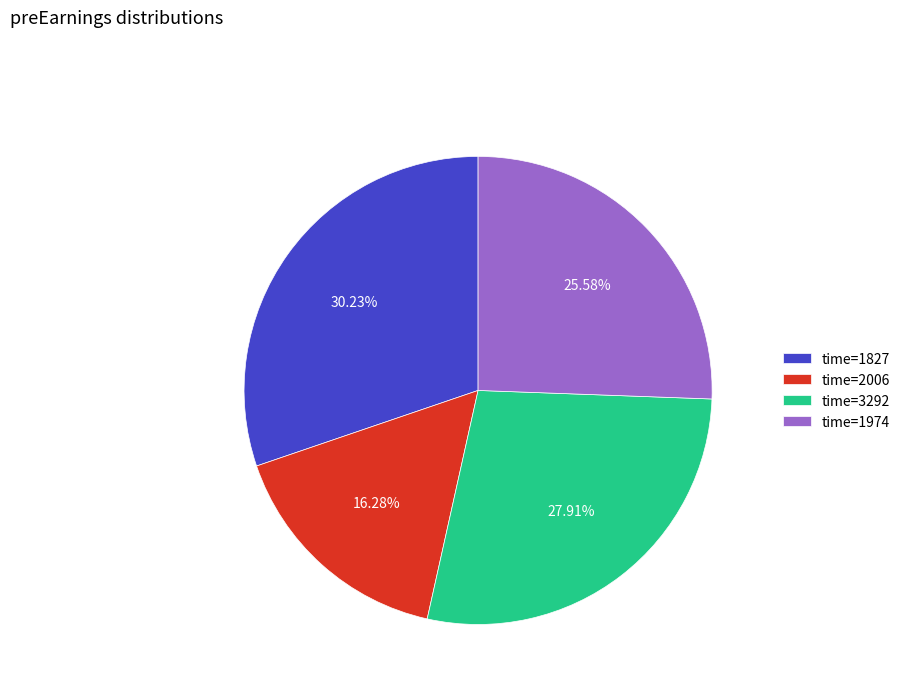

Do time=1974 and time=1827 together represent more than half of the pie?

Yes